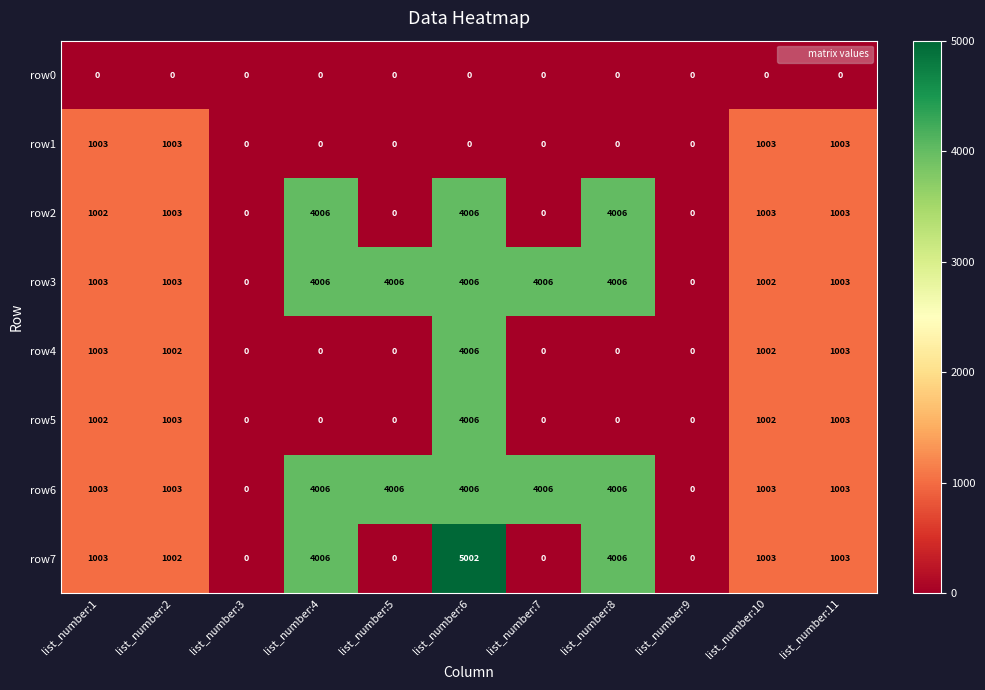

True or false: row3 has a value of 6880 at list_number:6.

False